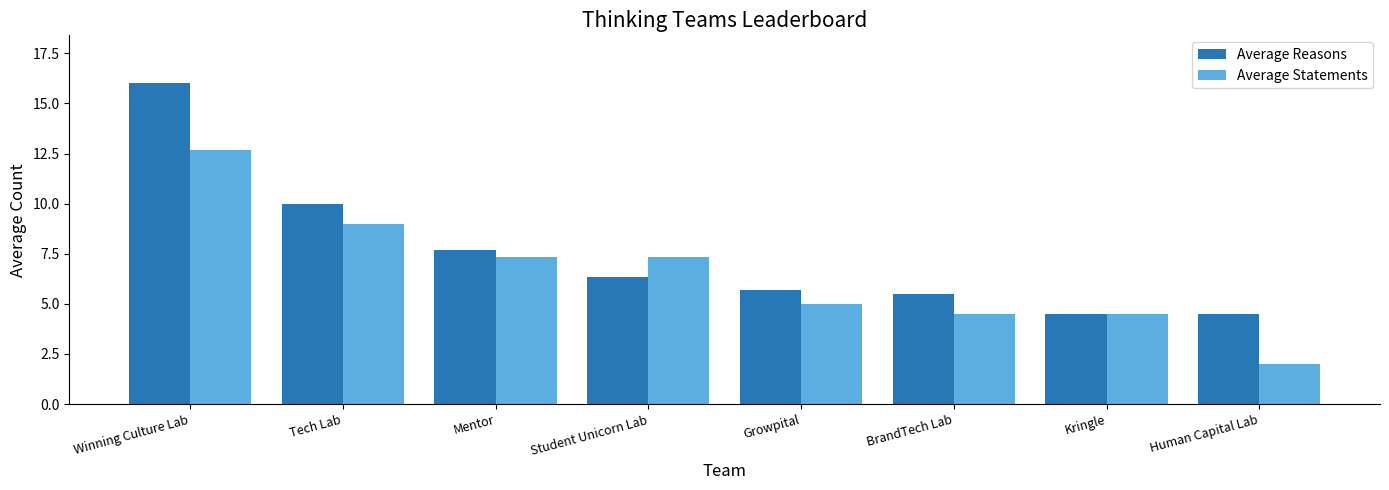

Rank the series at Student Unicorn Lab from highest to lowest value.

Average Statements, Average Reasons